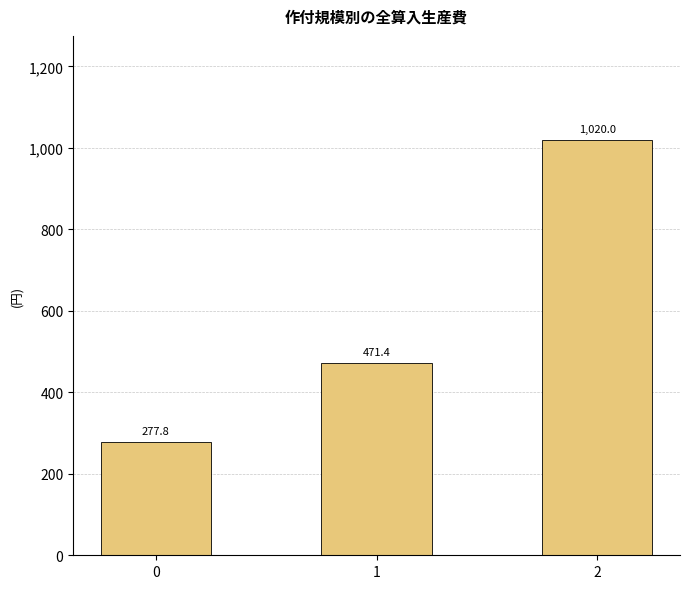

Reading left to right, transcribe all the data shown in this chart.

0=277.8	1=471.4	2=1020.0